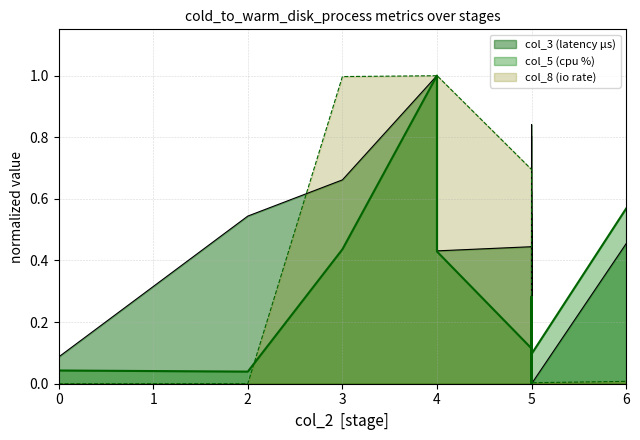

What is the spread (max minus min) of values at 5?

0.6